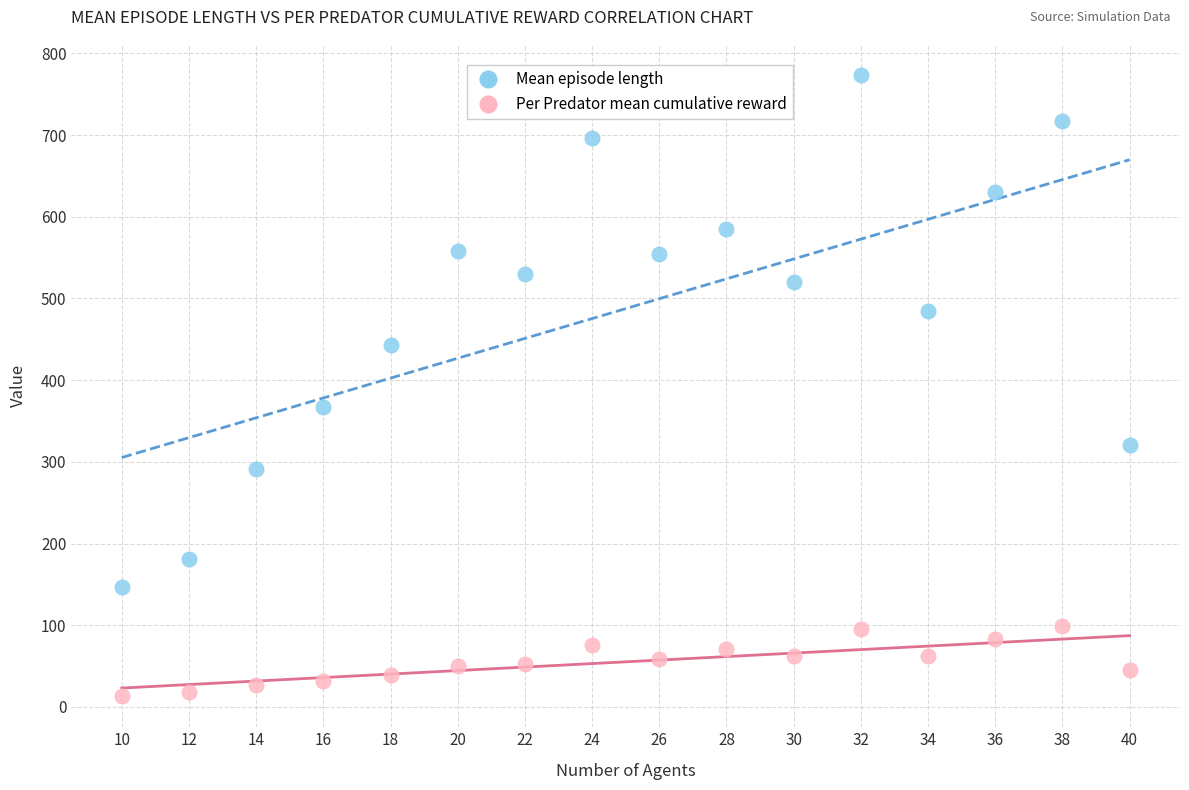

Across all data points, what is the range of Y values (max minus min)?

760.6